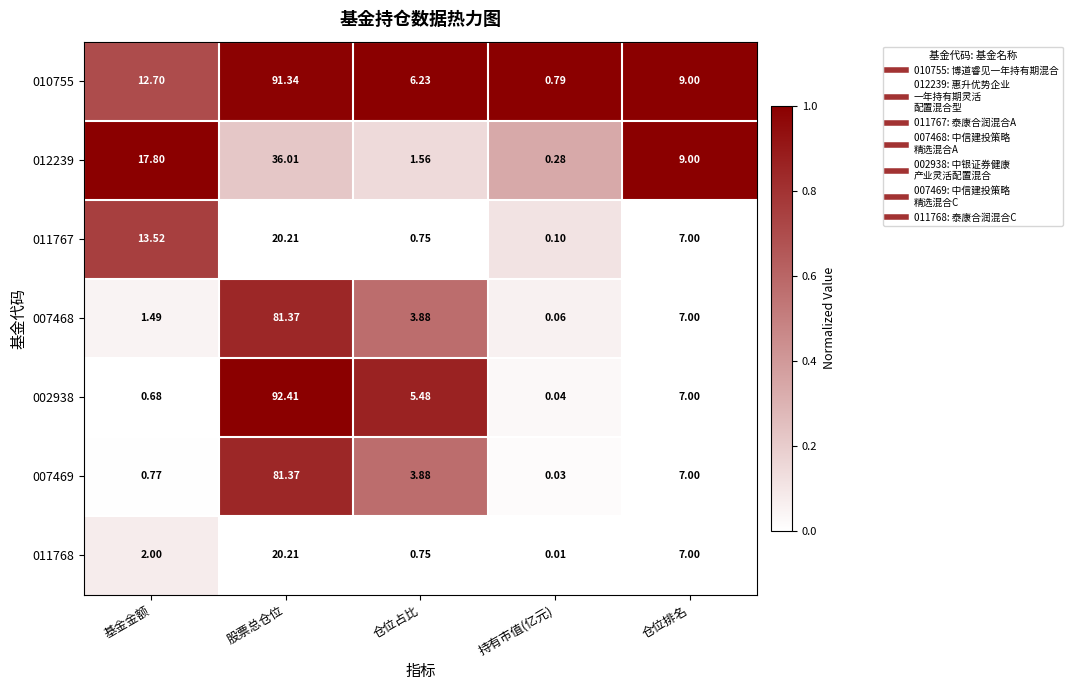

Is the value of 011768 at 基金金额 greater than the value of 010755 at 股票总仓位?

No